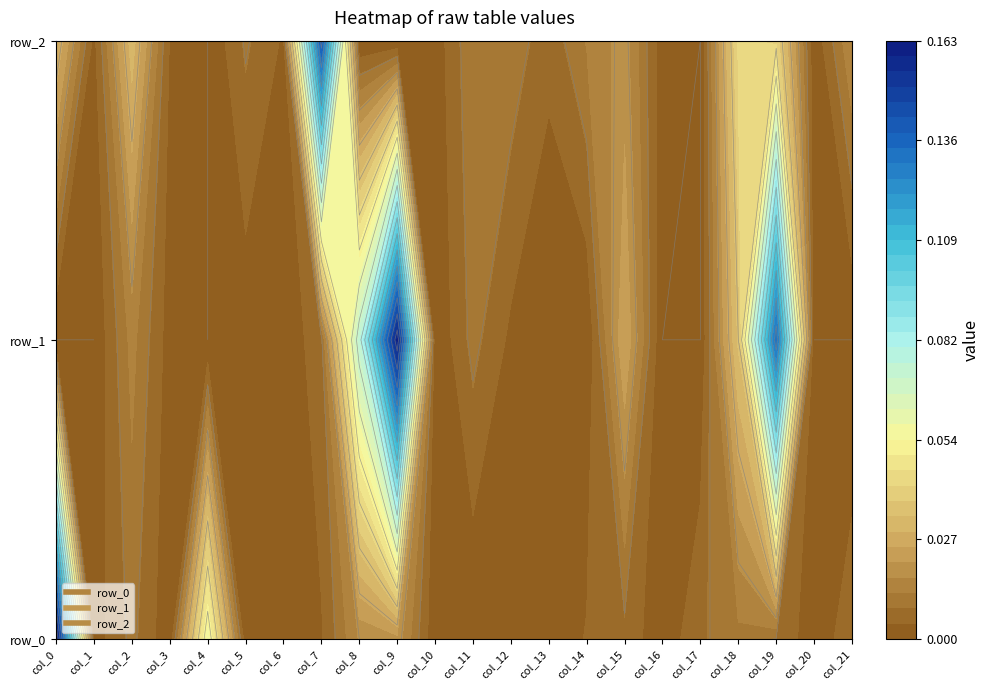

What is the sum of all row_0 values?

0.3